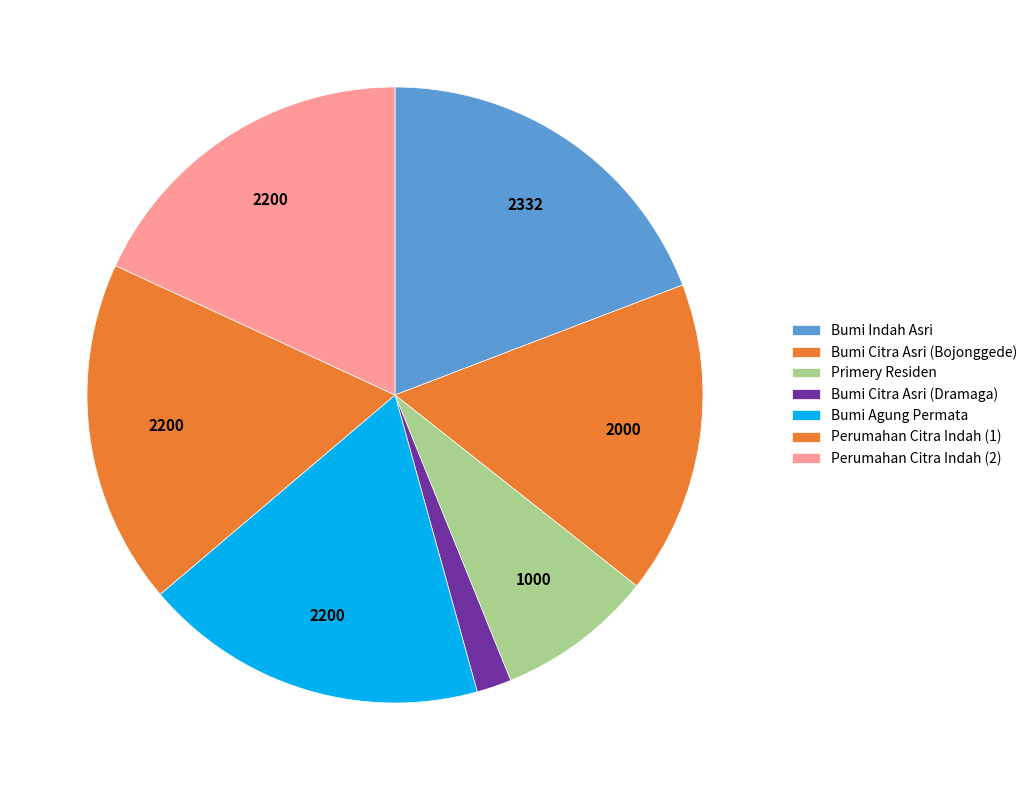

How many segments does this pie chart have?

7